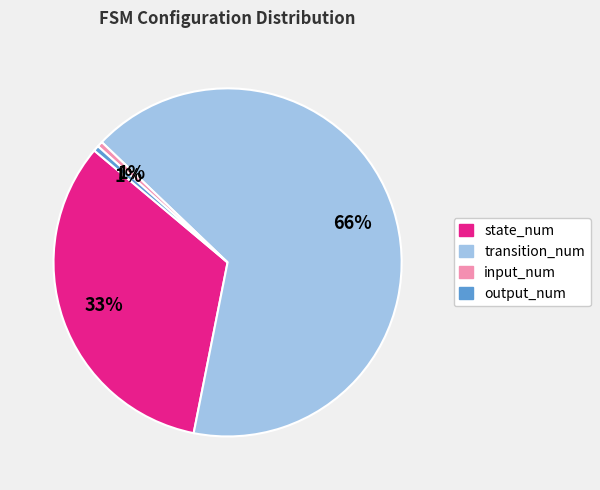

Count the number of slices in the pie.

4